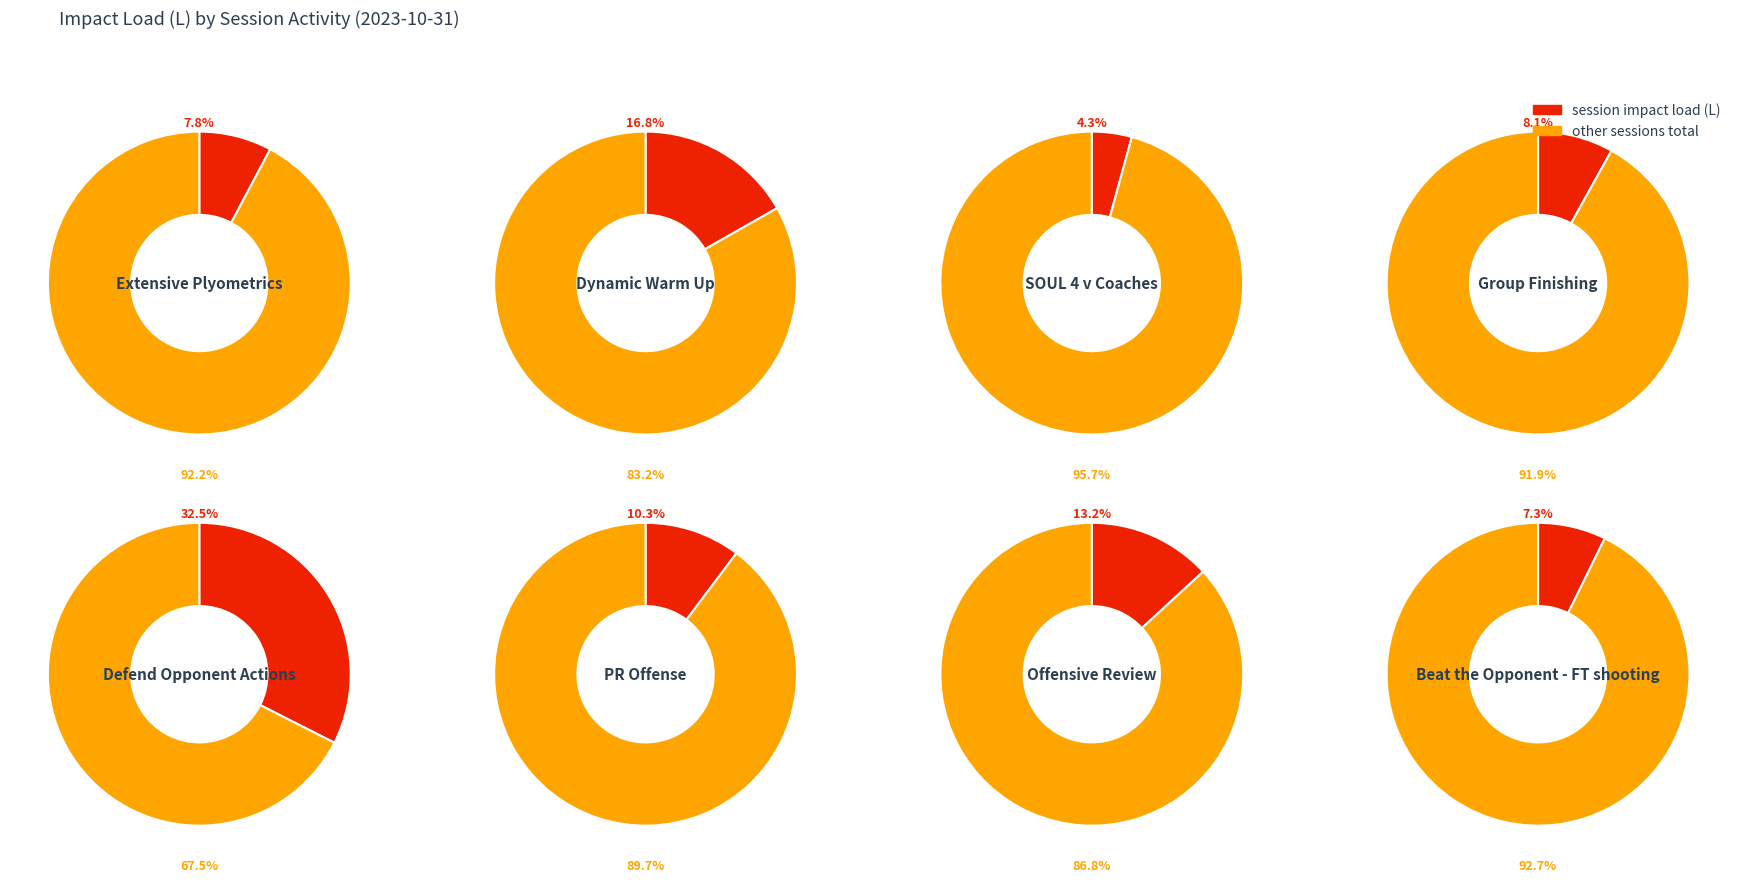

To the nearest percent, what is the average slice percentage?

12%